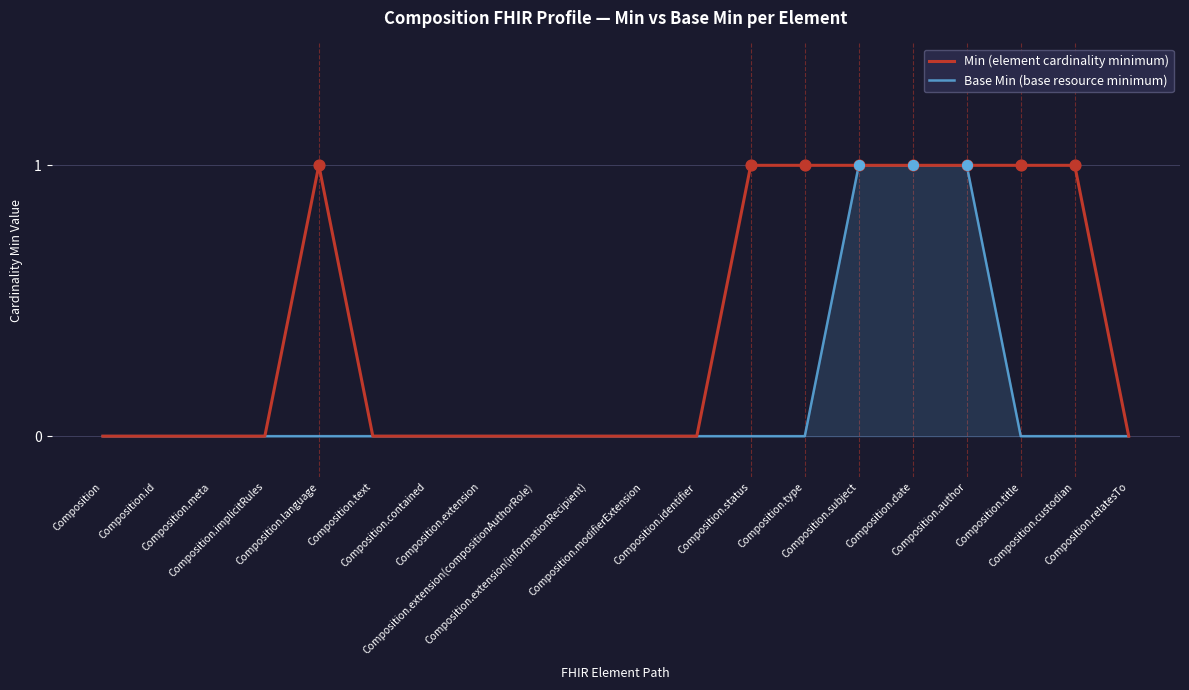

At which category is the sum across all series the highest?

Composition.subject